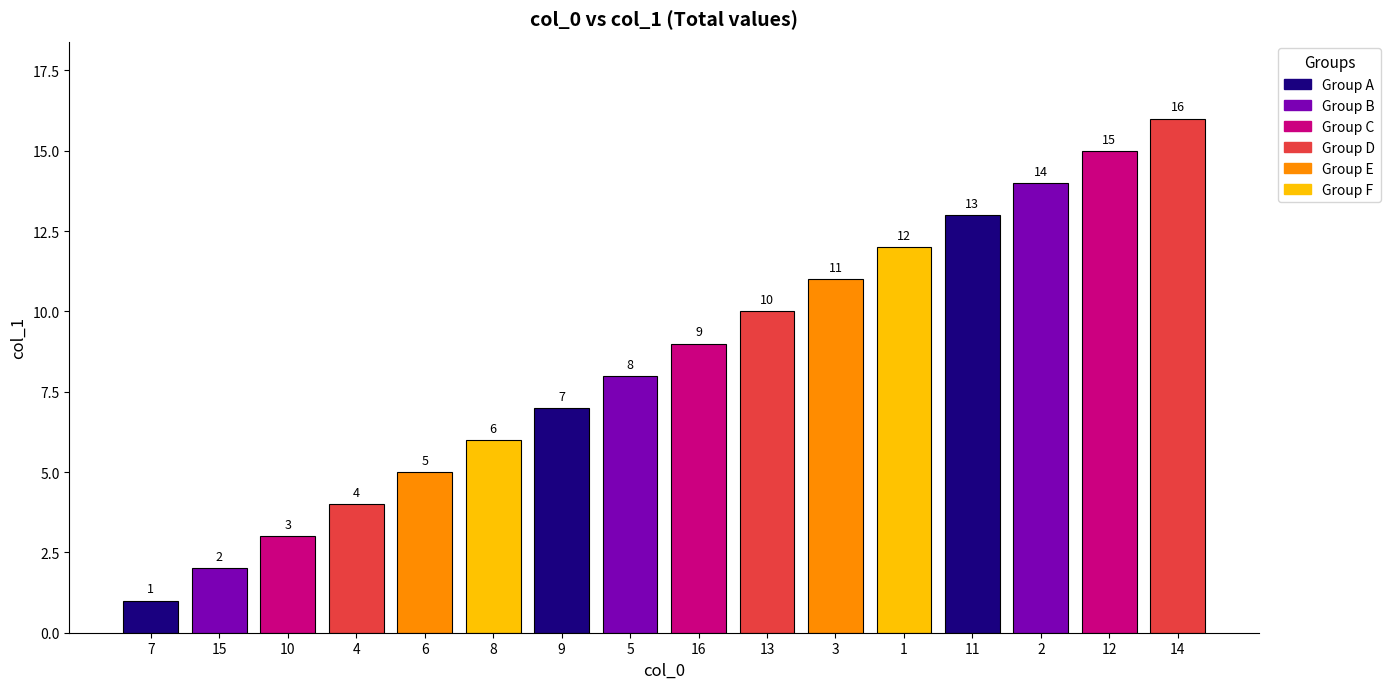

How many values are below 9?

8